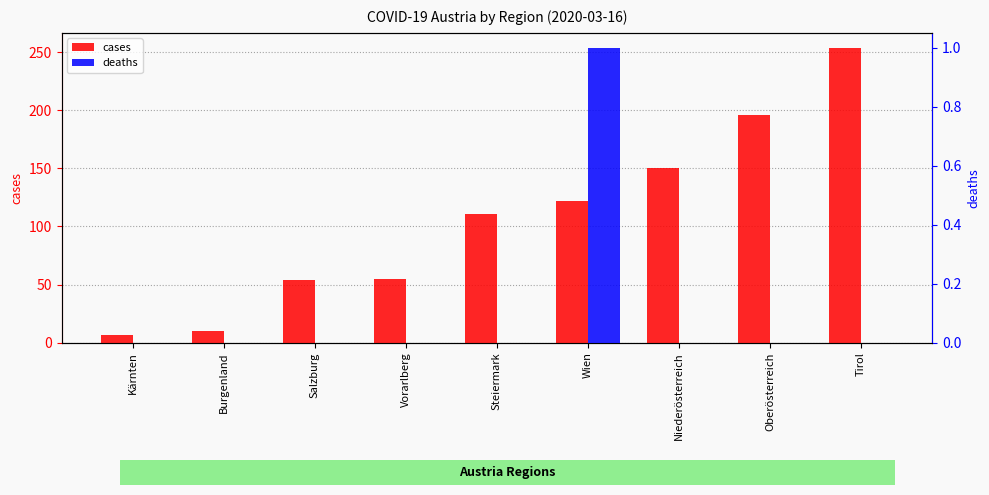

Between Kärnten and Wien, which series saw the biggest shift?

cases